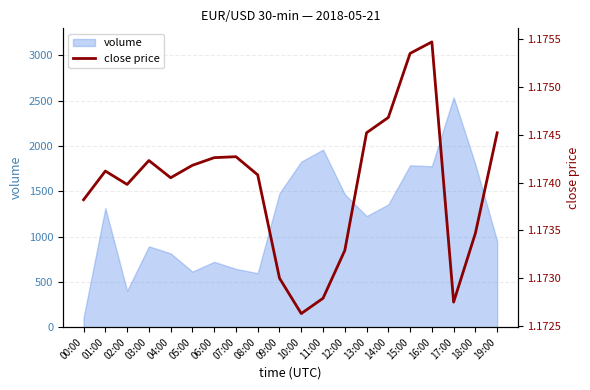

Which label corresponds to the smallest value in the chart?

10:00